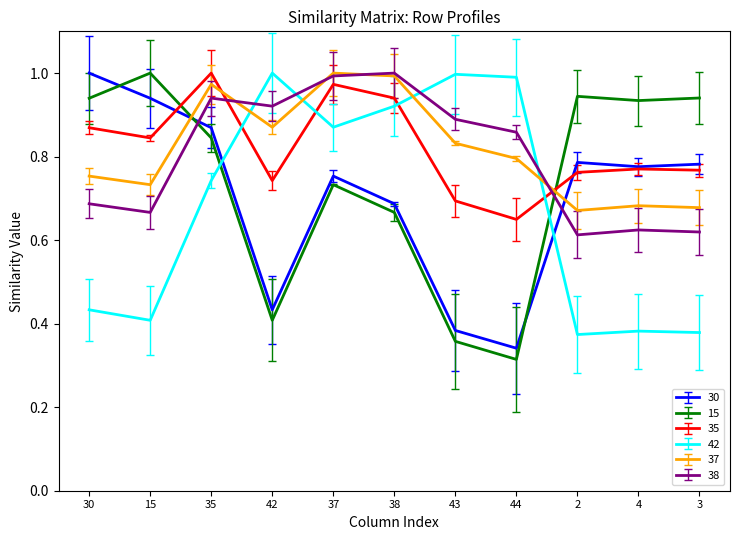

The value of 30 at 30 is 1.4. True or false?

False